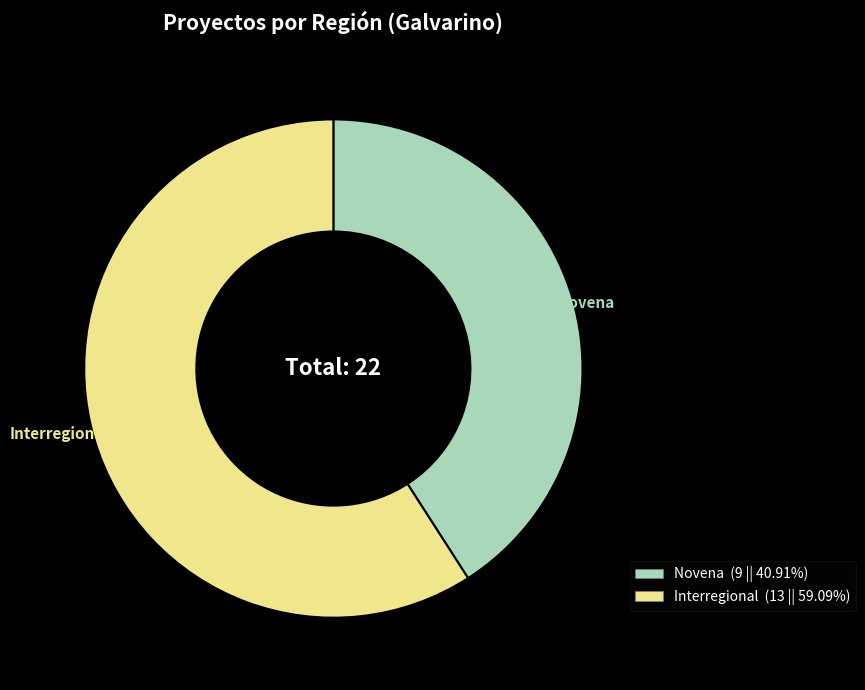

Do Novena and Interregional together represent more than half of the pie?

Yes